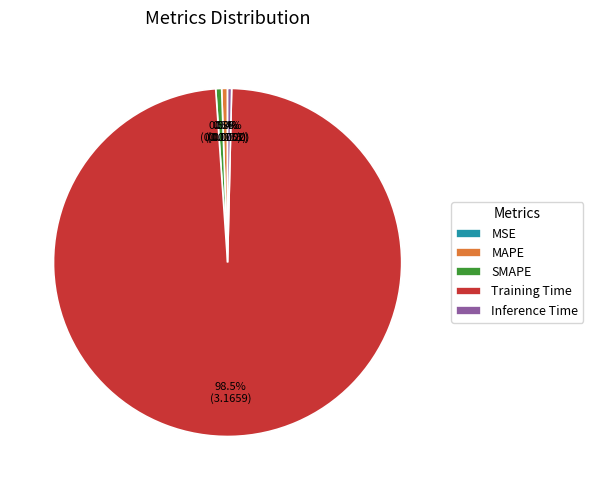

What is the total percentage of Inference Time and SMAPE?

0.9%